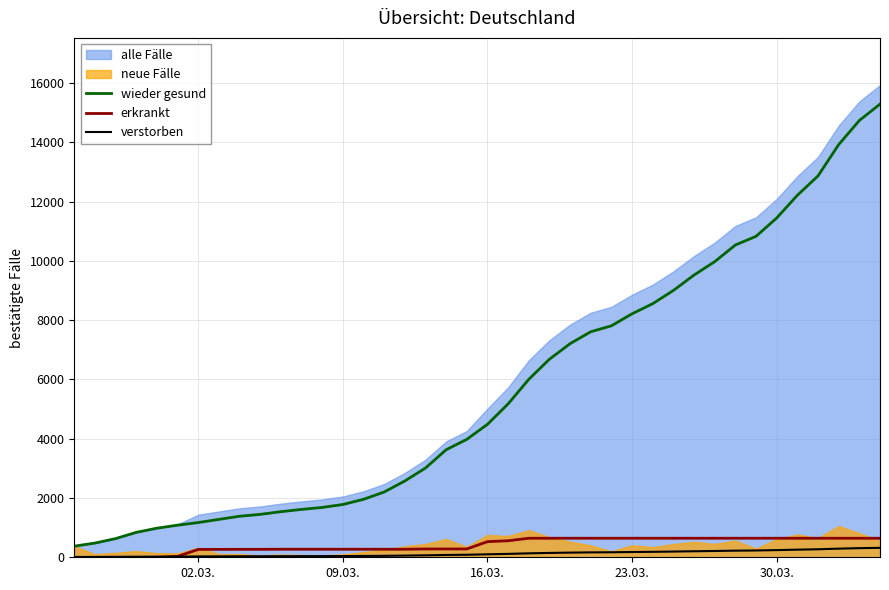

Reading right to left, extract all data points from this chart.

wieder gesund: 15284.0	14733.0	13919.0	12863.0	12210.0	11444.0	10825.0	10533.0	9971.0	9520.0	9000.0	8554.0	8213.0	7807.0	7607.0	7205.0	6681.0	6002.0	5174.0	4485.0	3978.0	3627.0	3010.0	2574.0	2201.0	1955.0	1780.0	1681.0	1614.0	1538.0	1447.0	1384.0	1278.0	1171.0	1083.0	981.0	840.0	630.0	479.0	375.0
erkrankt: 642.0	642.0	642.0	642.0	642.0	642.0	642.0	642.0	642.0	642.0	642.0	642.0	642.0	642.0	642.0	642.0	642.0	642.0	557.0	527.0	281.0	281.0	281.0	271.0	271.0	271.0	271.0	271.0	271.0	271.0	268.0	268.0	266.0	265.0	30.0	0.0	0.0	0.0	0.0	0.0
verstorben: 318.5	307.5	291.2	270.1	257.0	241.7	229.3	223.5	212.3	203.2	192.8	183.9	177.1	169.0	165.0	156.9	146.5	132.9	114.6	100.2	85.2	78.2	65.8	56.9	49.4	44.5	41.0	39.0	37.7	36.2	34.3	33.0	30.9	28.7	22.3	19.6	16.8	12.6	9.6	7.5